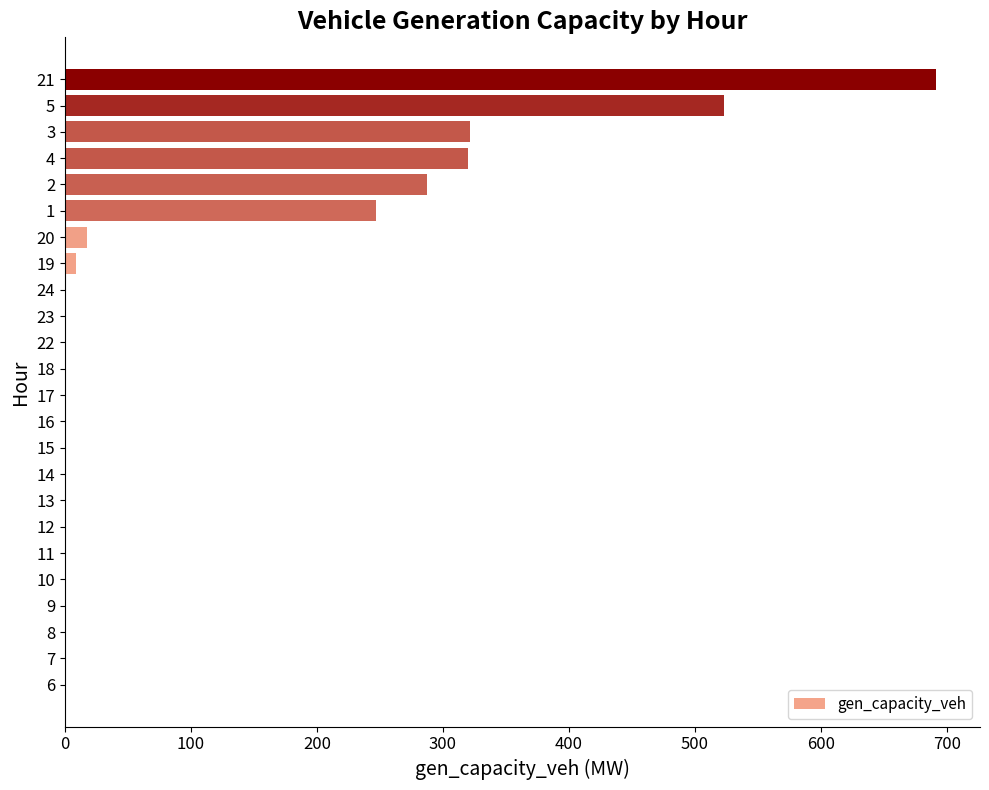

Count the number of data series in this chart.

1